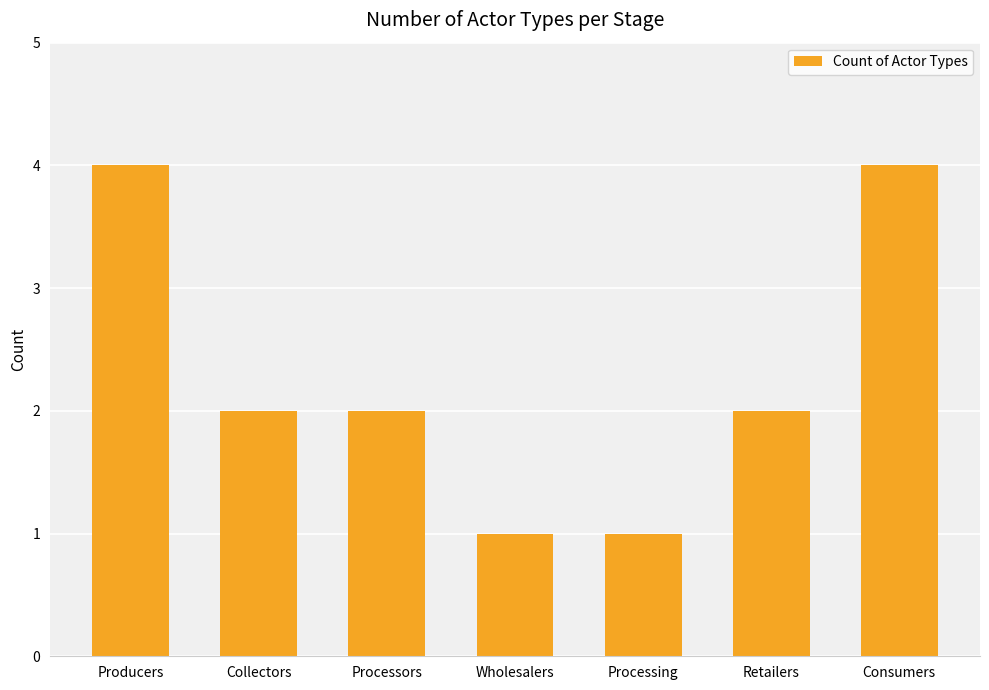

How many bars are there in total?

7